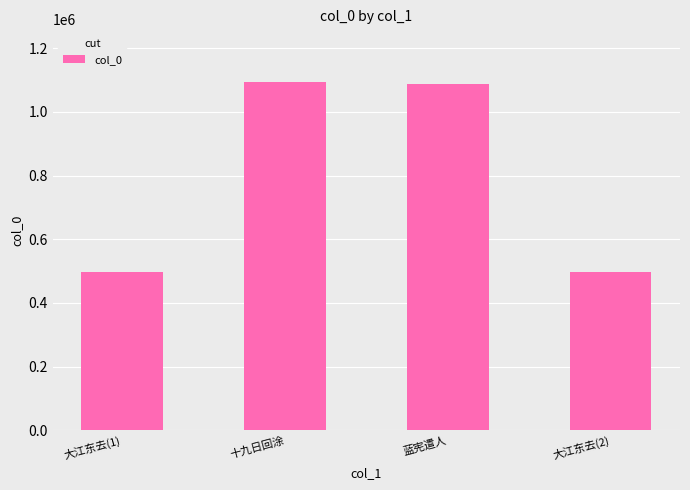

What is the difference between the maximum and minimum values?

598772